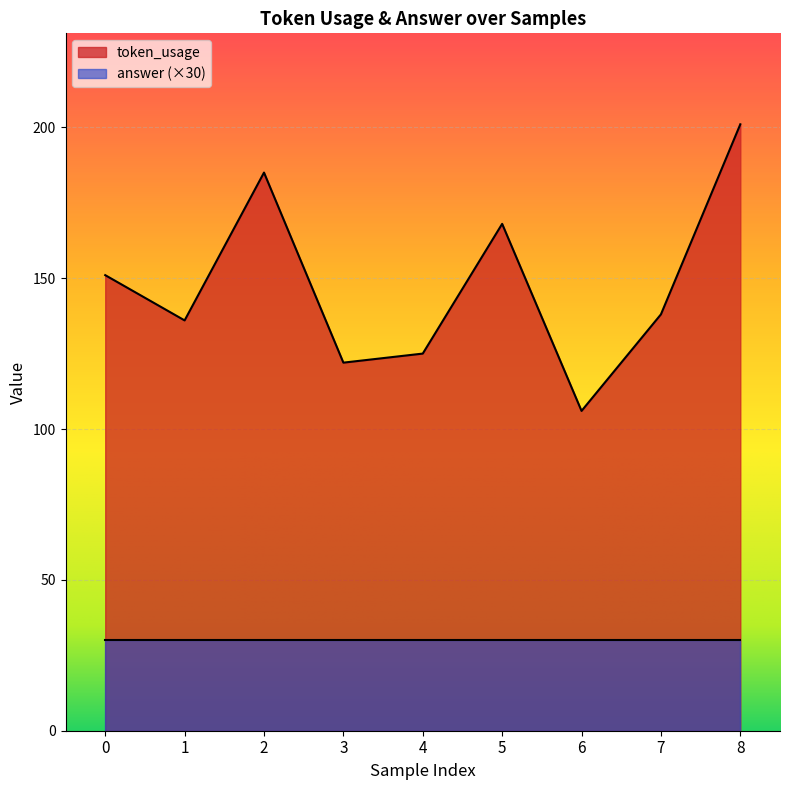

What is the sum of all values?

1332